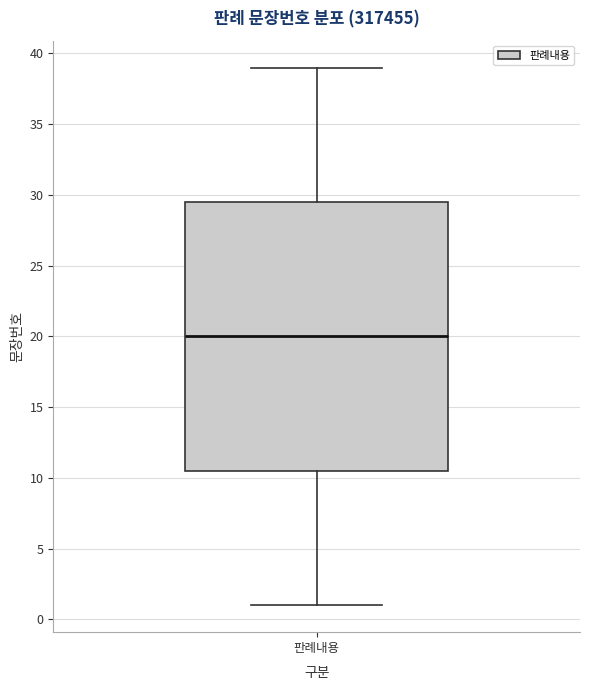

Transcribe this box plot: give where the median line is, the range the box spans, and where the two whiskers end, as read against the y-axis. The values are not printed on the chart, so give them approximately, as read against the axis.

median 20.0, box 10.5 to 29.5, whiskers 1.0 to 39.0